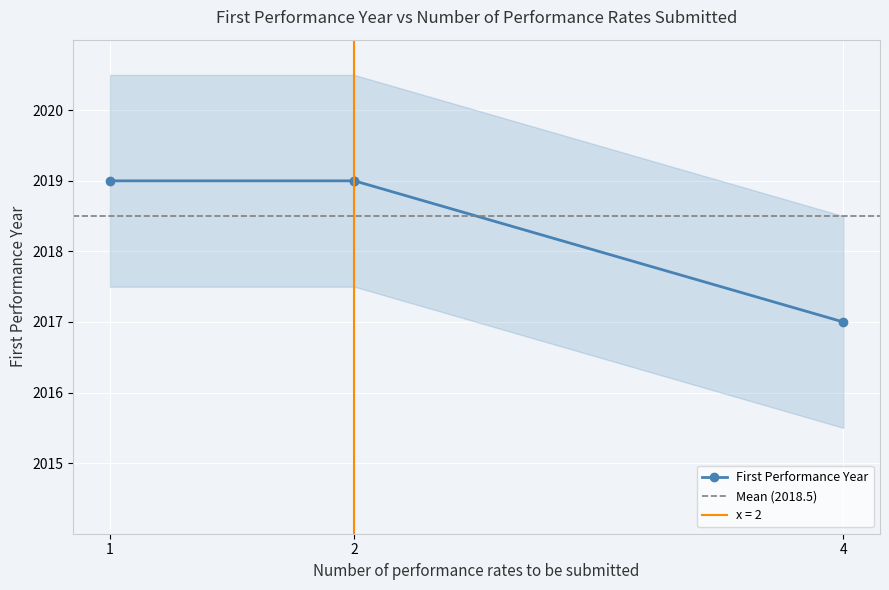

Approximately how many times larger is the value at 1 compared to 2?

1.0